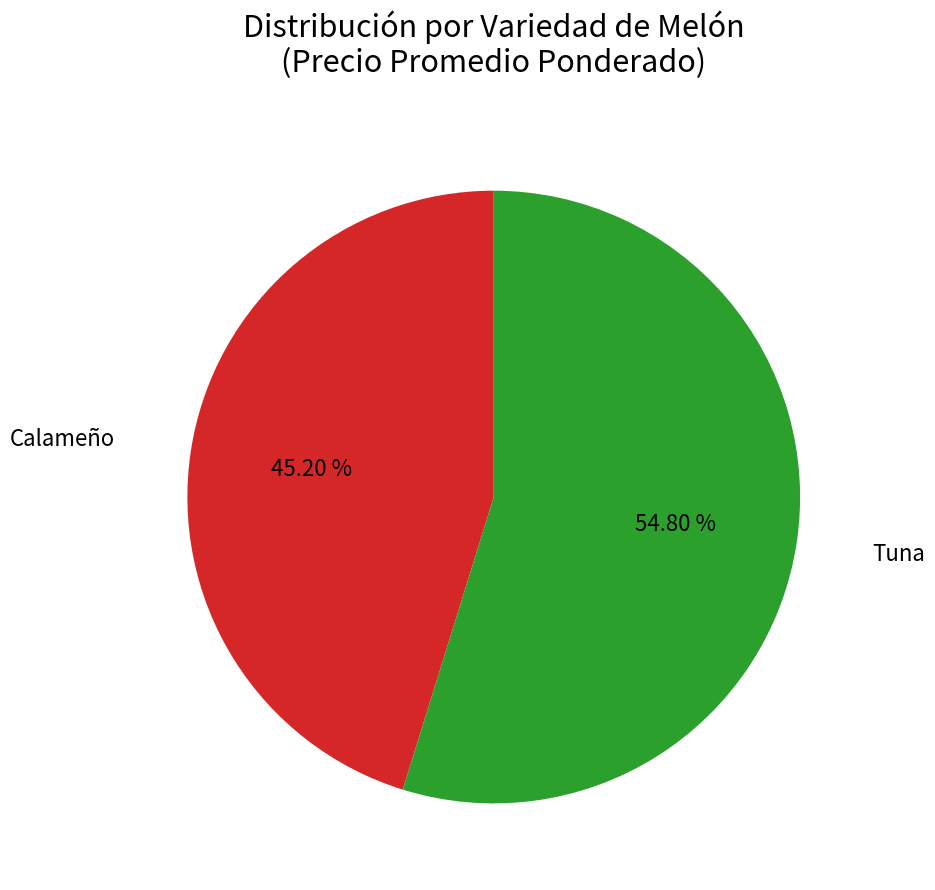

Does Tuna account for over 50% of the chart?

Yes